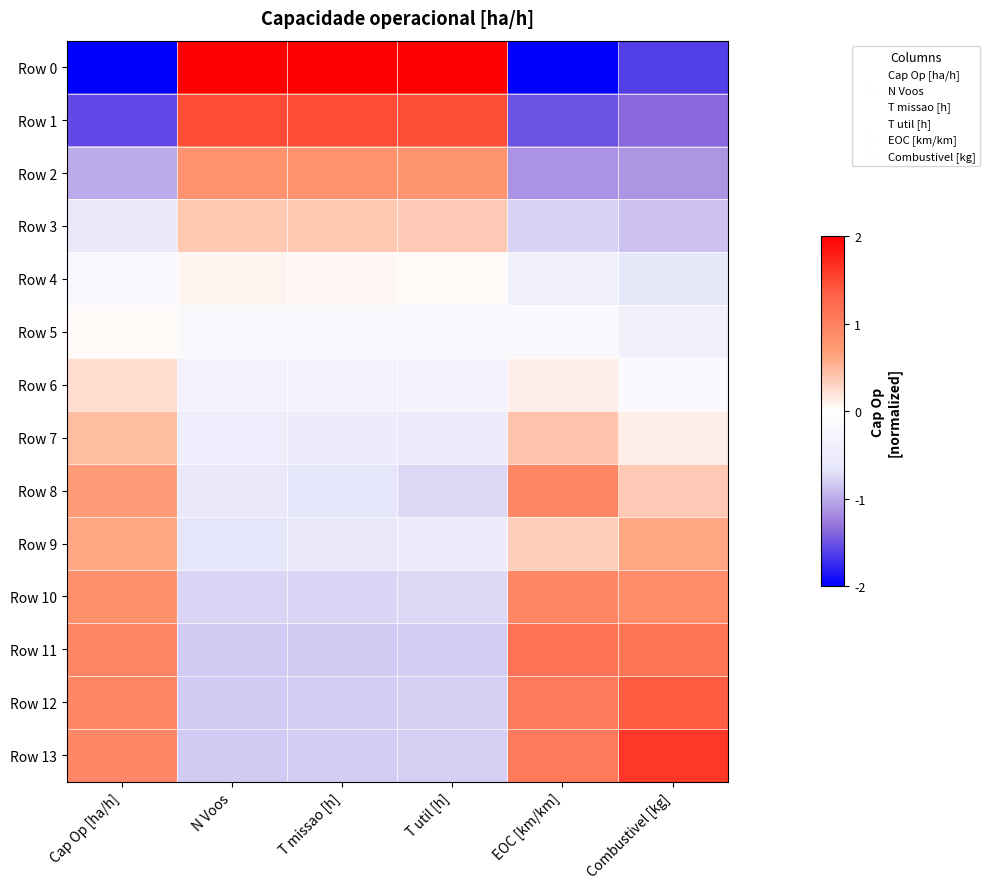

What is the minimum value shown in the chart?

-2.4